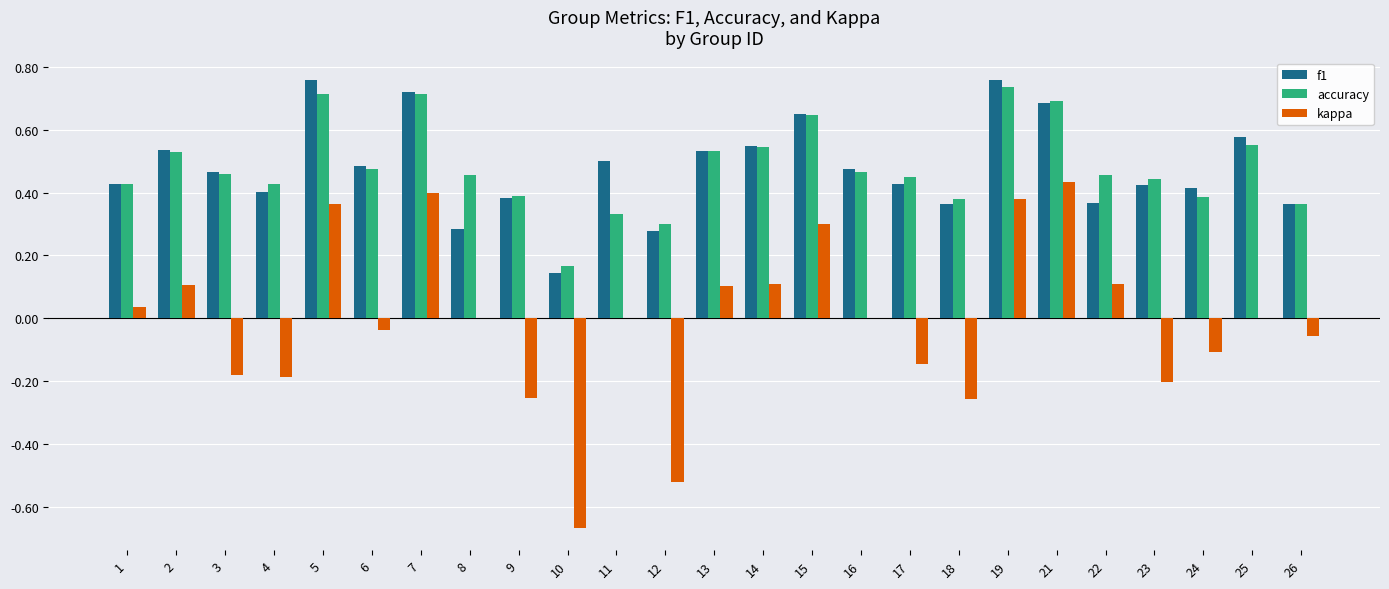

Between 4 and 19, which series saw the biggest shift?

kappa